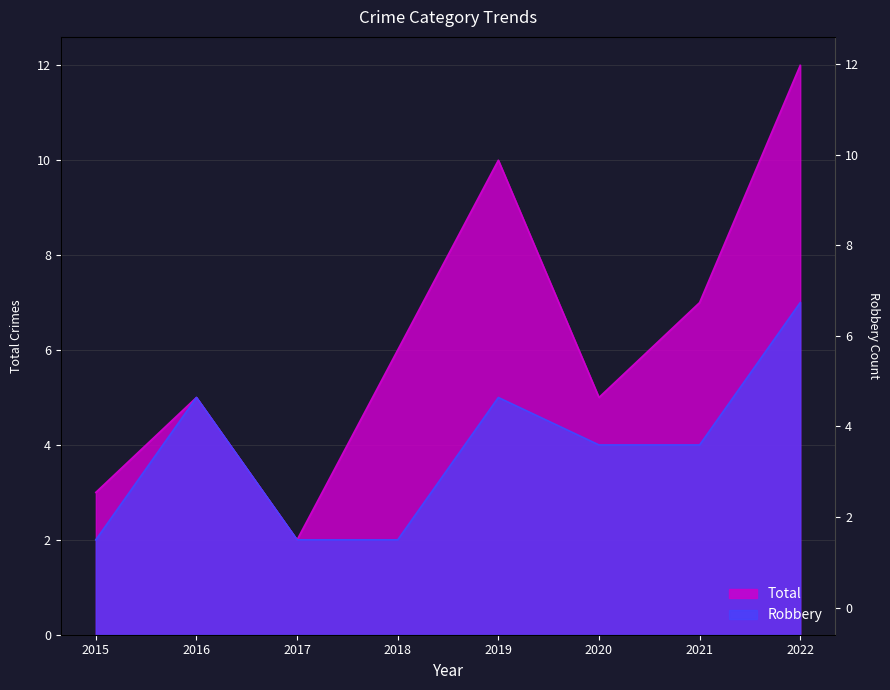

Count the number of categories in the chart.

8